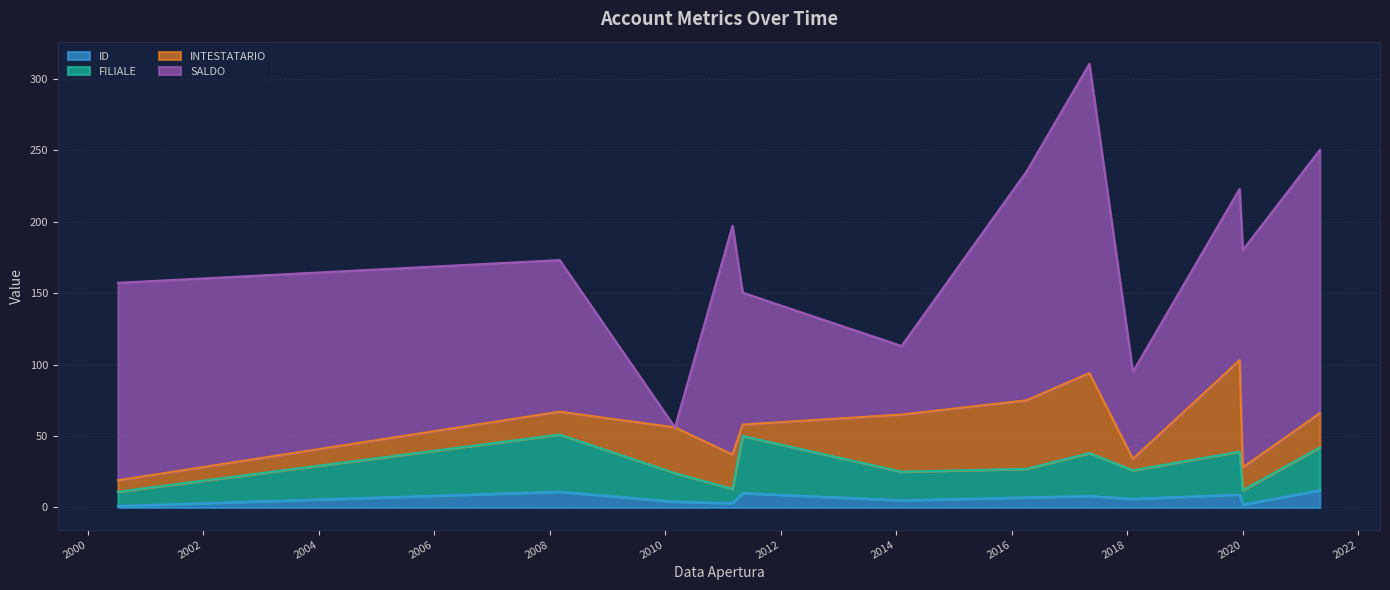

Which category has the lowest value in the ID series?

2000-07-10